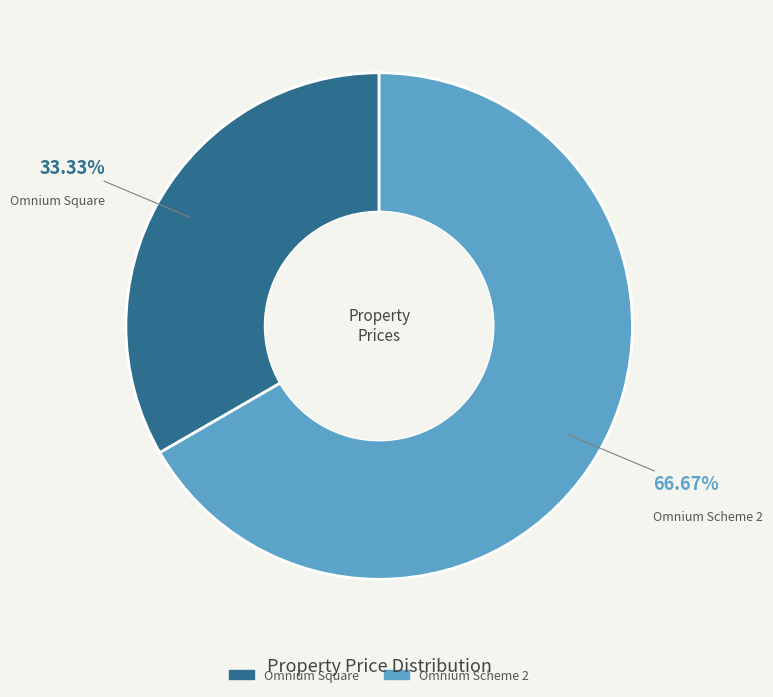

What is the largest slice in the pie chart?

Omnium Scheme 2